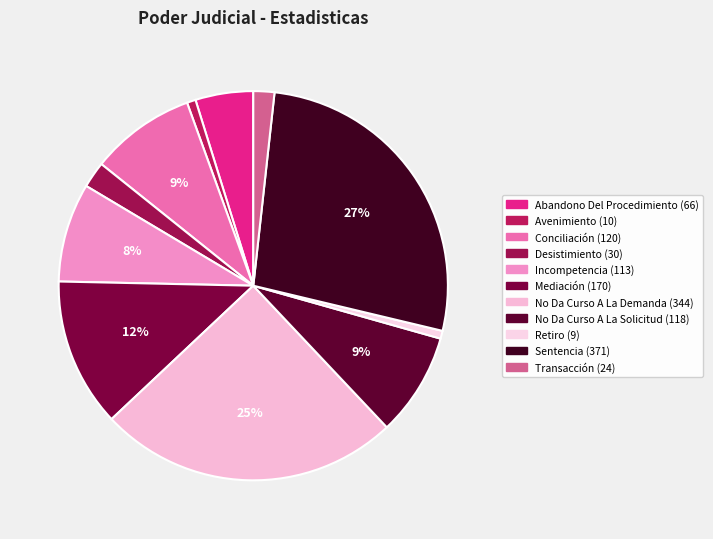

Count the number of slices in the pie.

11